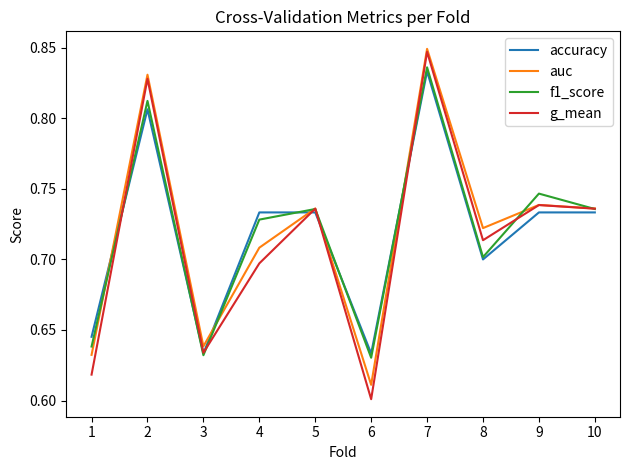

In g_mean, how many points are lower than both neighbors (excluding endpoints)?

3